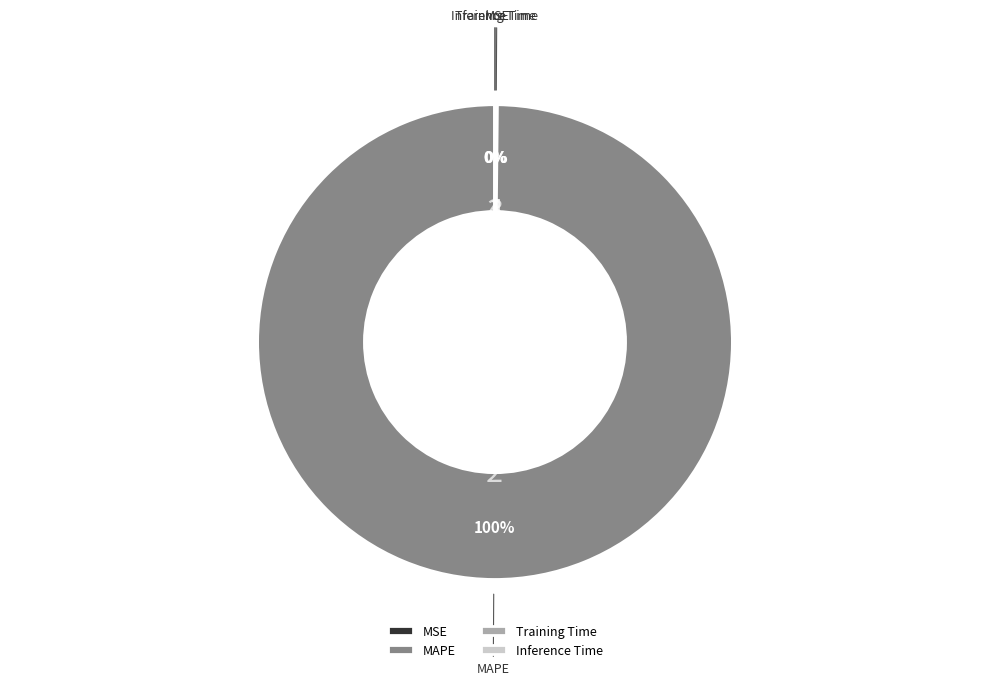

To the nearest percent, what percentage of the pie is MAPE?

100%